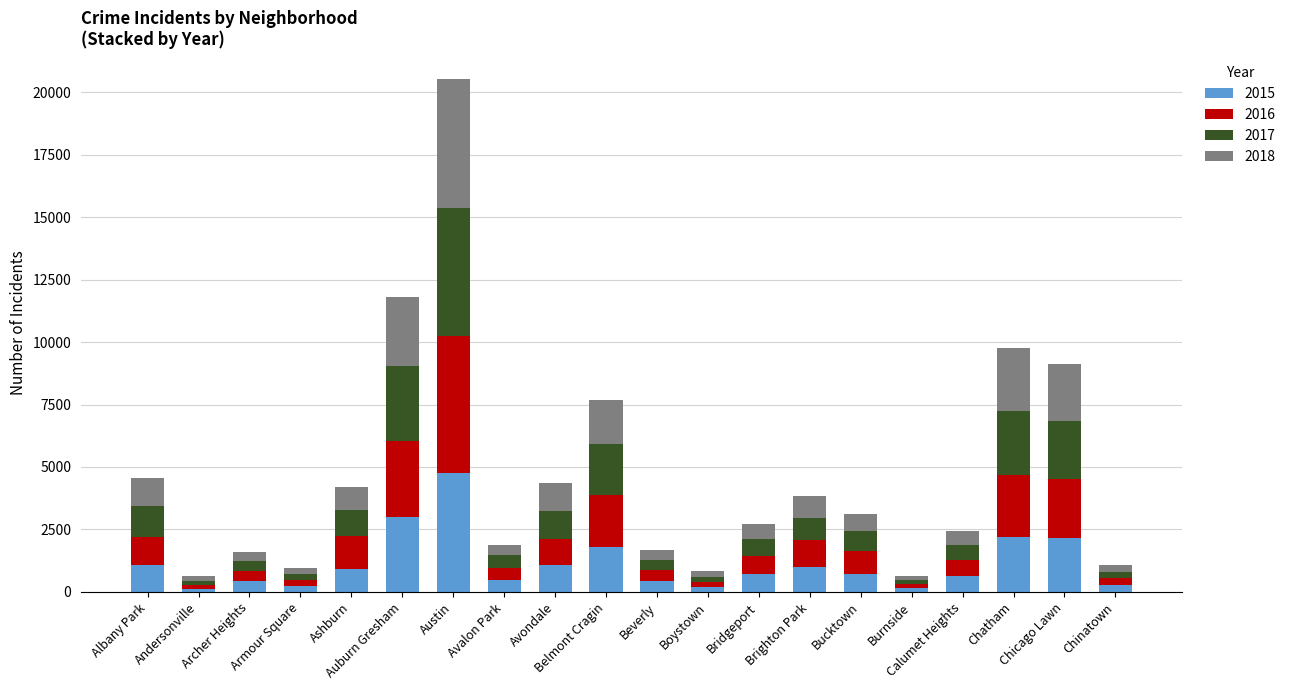

What are all the series names shown in the legend?

2015, 2016, 2017, 2018